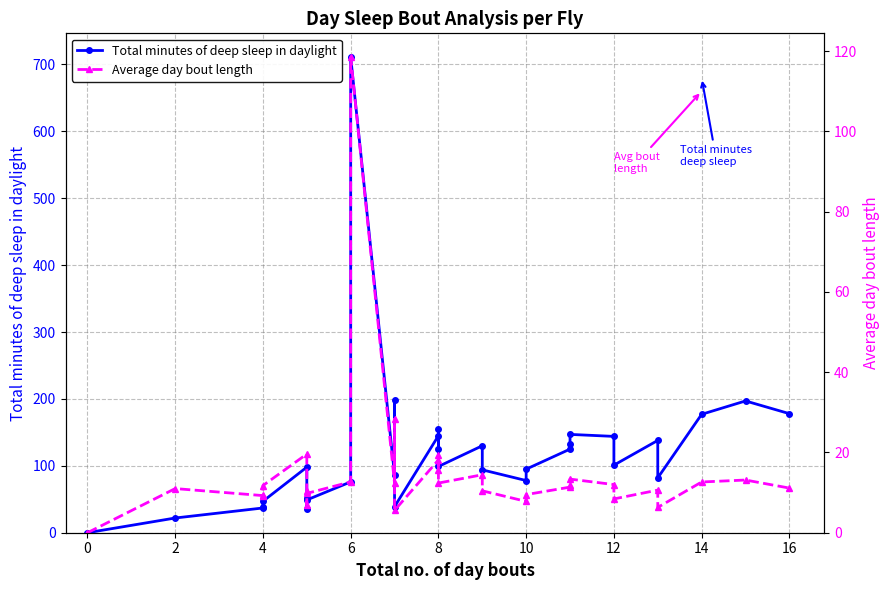

Reading left to right, transcribe all the data shown in this chart.

Total minutes of deep sleep in daylight: 0.0	22.0	37.0	38.0	47.0	98.0	52.0	35.0	49.0	76.0	711.0	86.0	198.0	39.0	145.0	125.0	155.0	99.0	130.0	94.0	78.0	95.0	125.0	132.0	147.0	144.0	101.0	138.0	82.0	177.0	197.0	178.0
Average day bout length: 0.0	11.0	9.2	9.5	11.8	19.6	10.4	7.0	9.8	12.7	118.5	12.3	28.3	5.6	18.1	15.6	19.4	12.4	14.4	10.4	7.8	9.5	11.4	12.0	13.4	12.0	8.4	10.6	6.3	12.6	13.1	11.1